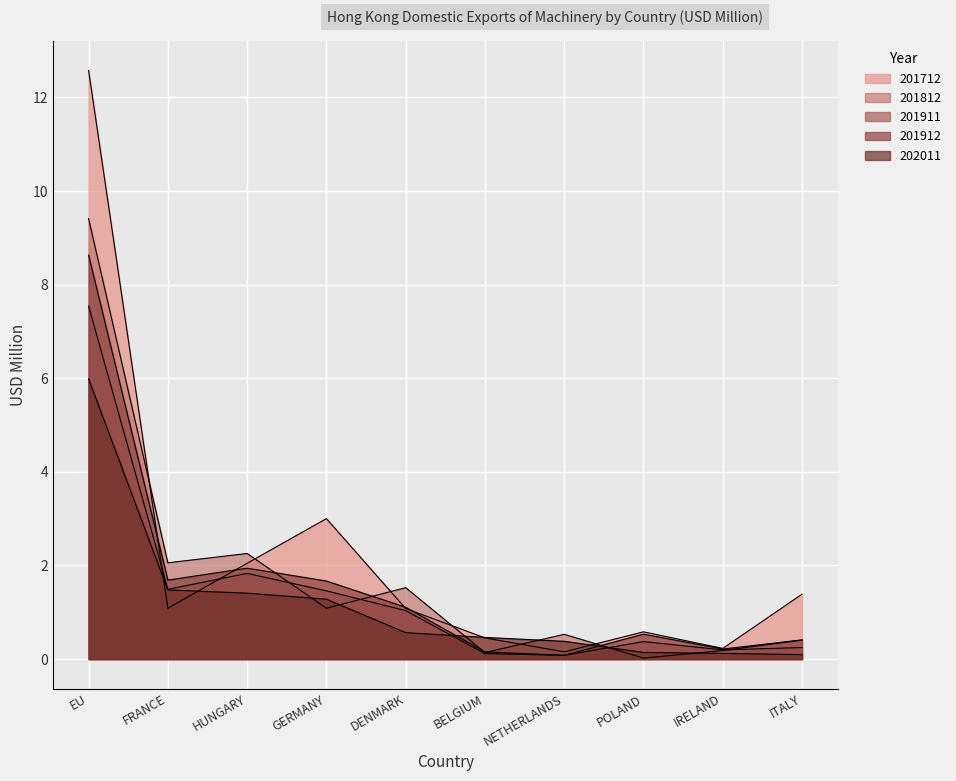

Between BELGIUM and ITALY, which series saw the biggest shift?

201712